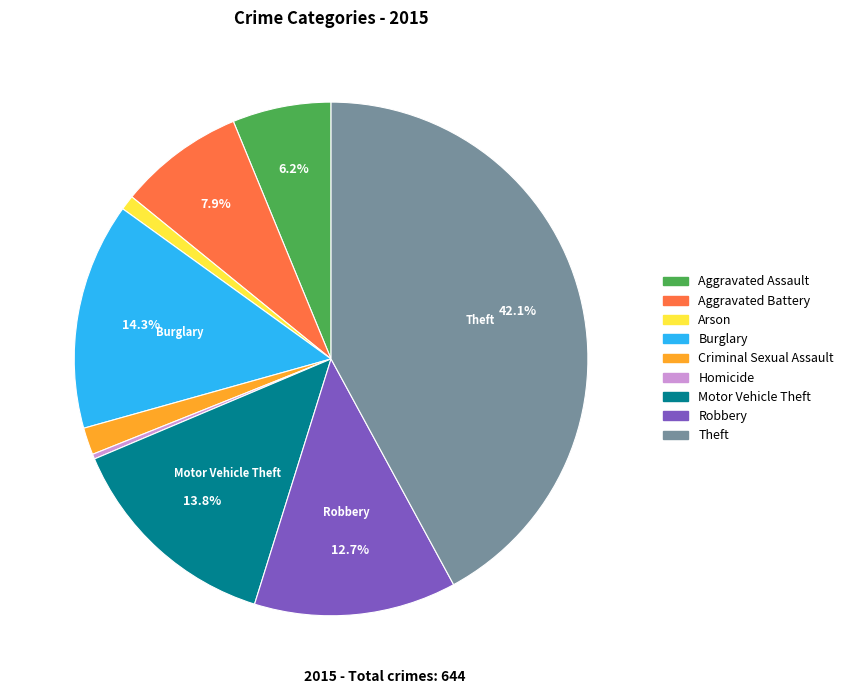

How many slices are in this pie chart?

9